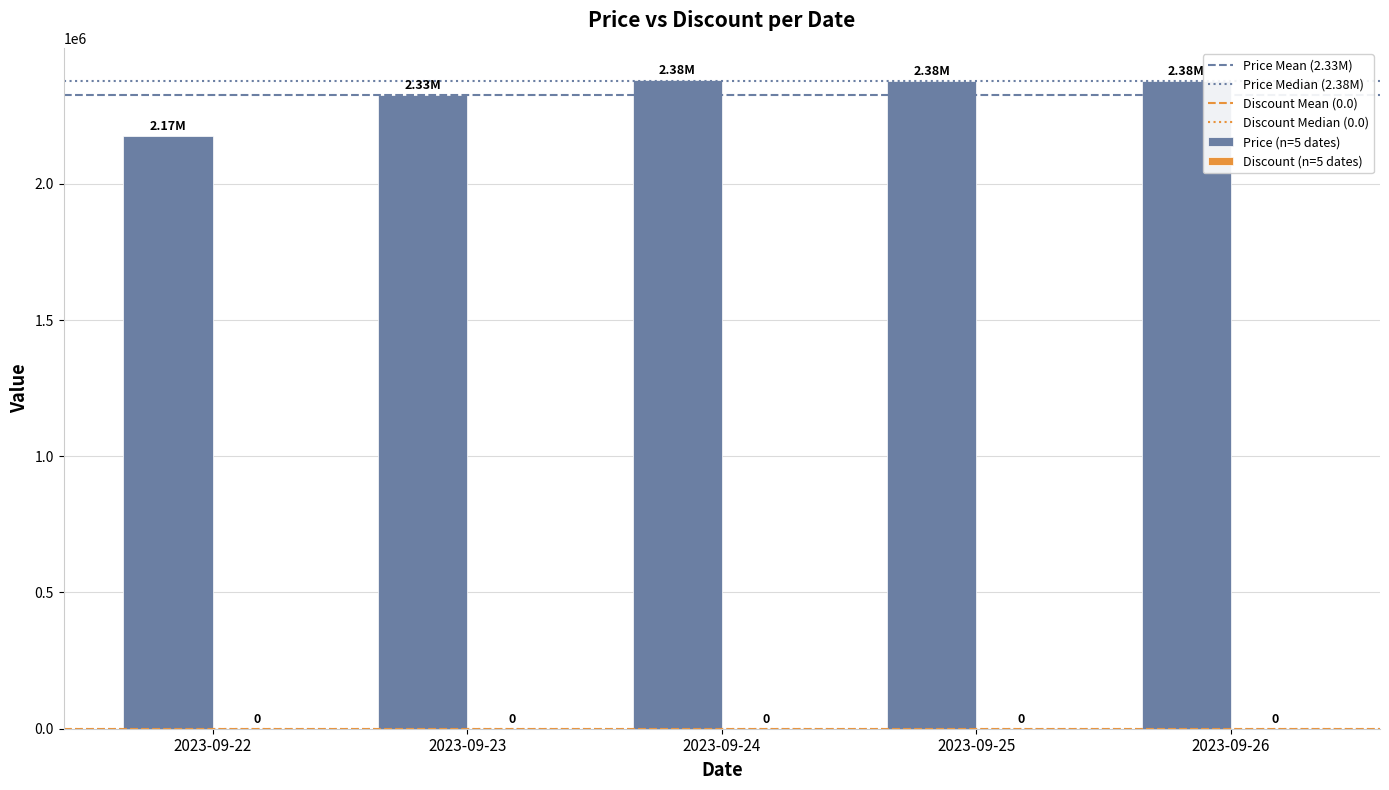

Where is the data nearest to the value 2277500?

2023-09-23